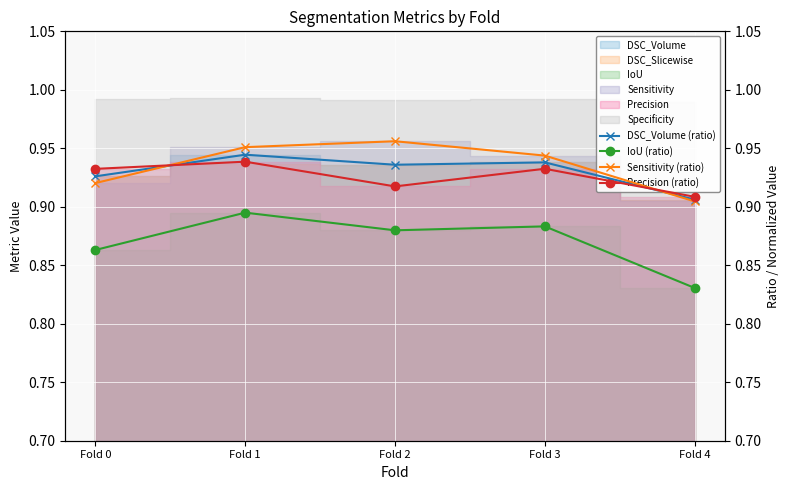

Rank the categories by Sensitivity (ratio) value from highest to lowest.

Fold 2, Fold 1, Fold 3, Fold 0, Fold 4